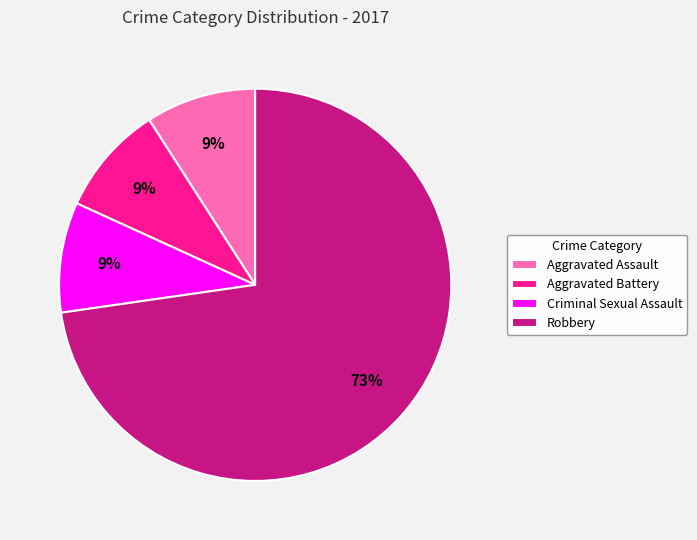

What is the largest slice in the pie chart?

Robbery